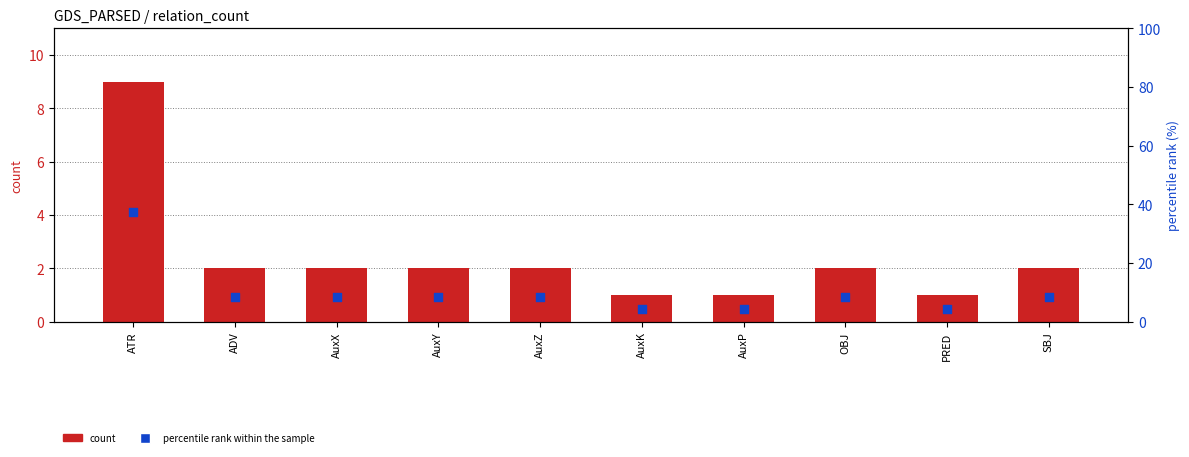

Which series has the largest Y range (max minus min)?

percentile rank within the sample